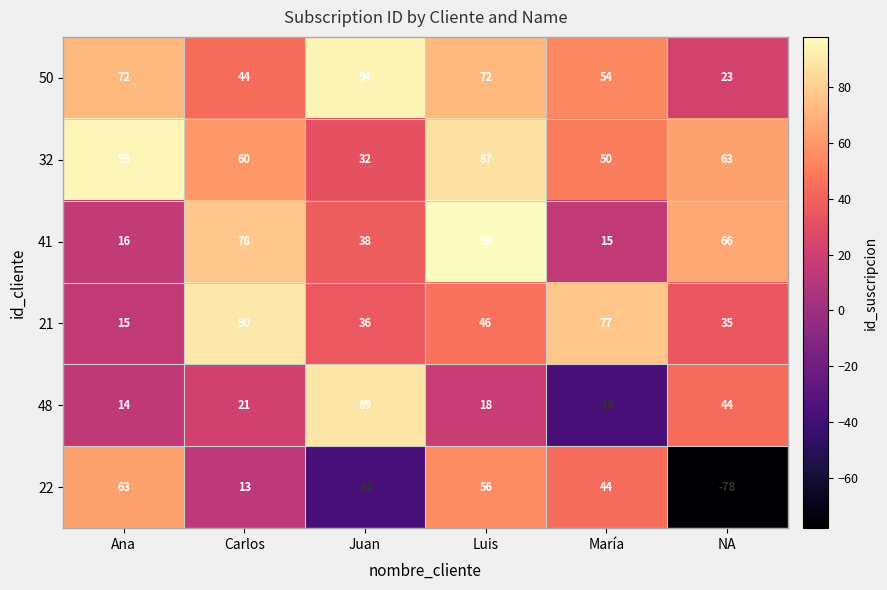

True or false: 32 has a value of 63 at Ana.

False